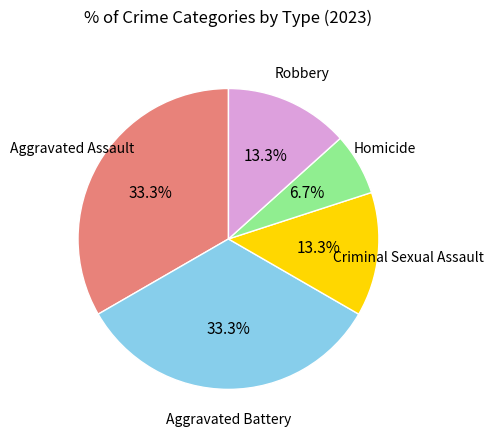

Is there a majority slice in this chart?

No